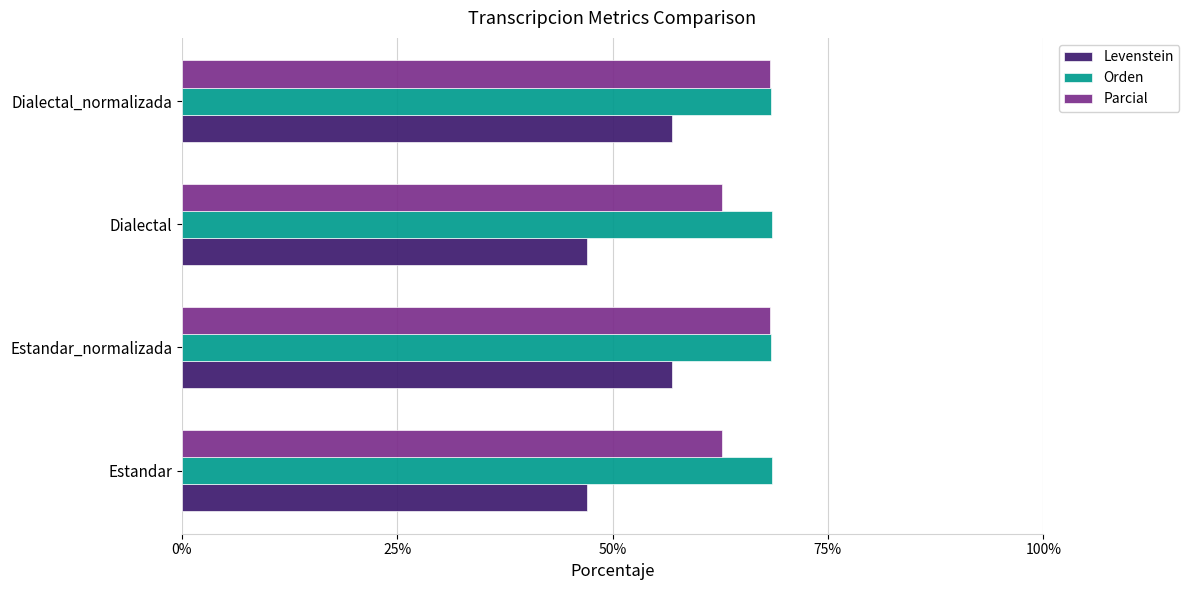

Which series has the widest spread of values?

Levenstein